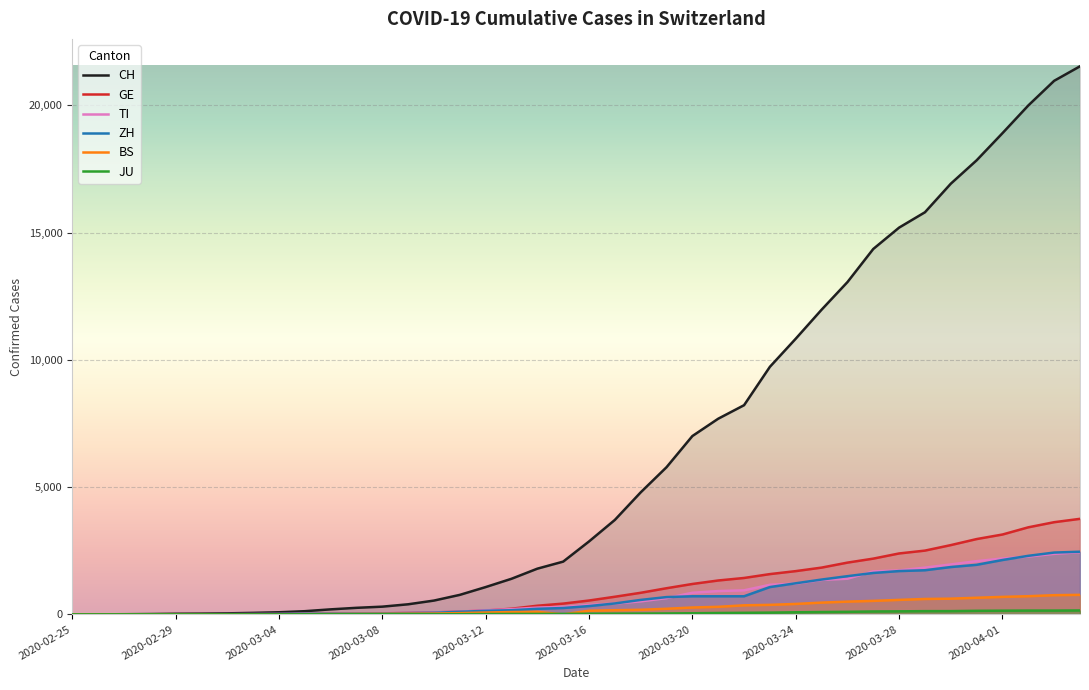

What is the difference between the highest and lowest values at 2020-03-30?

16790